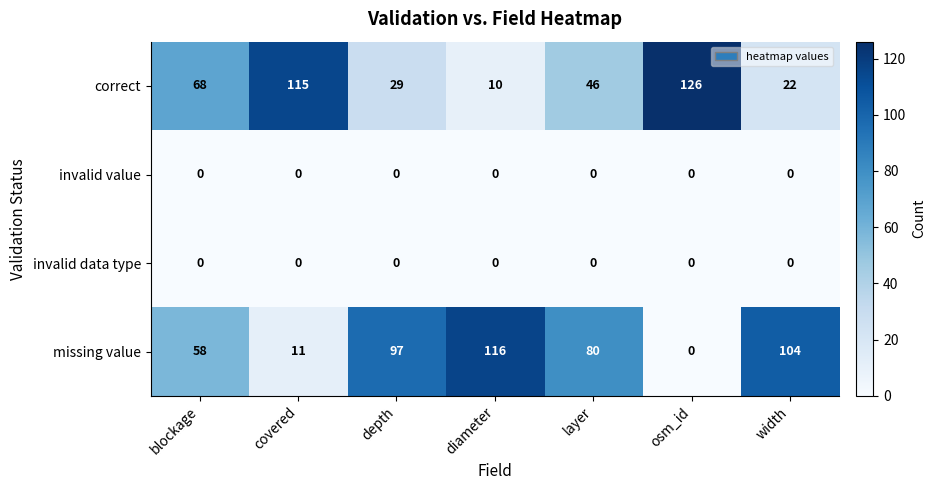

At how many categories does at least one series exceed 61?

7